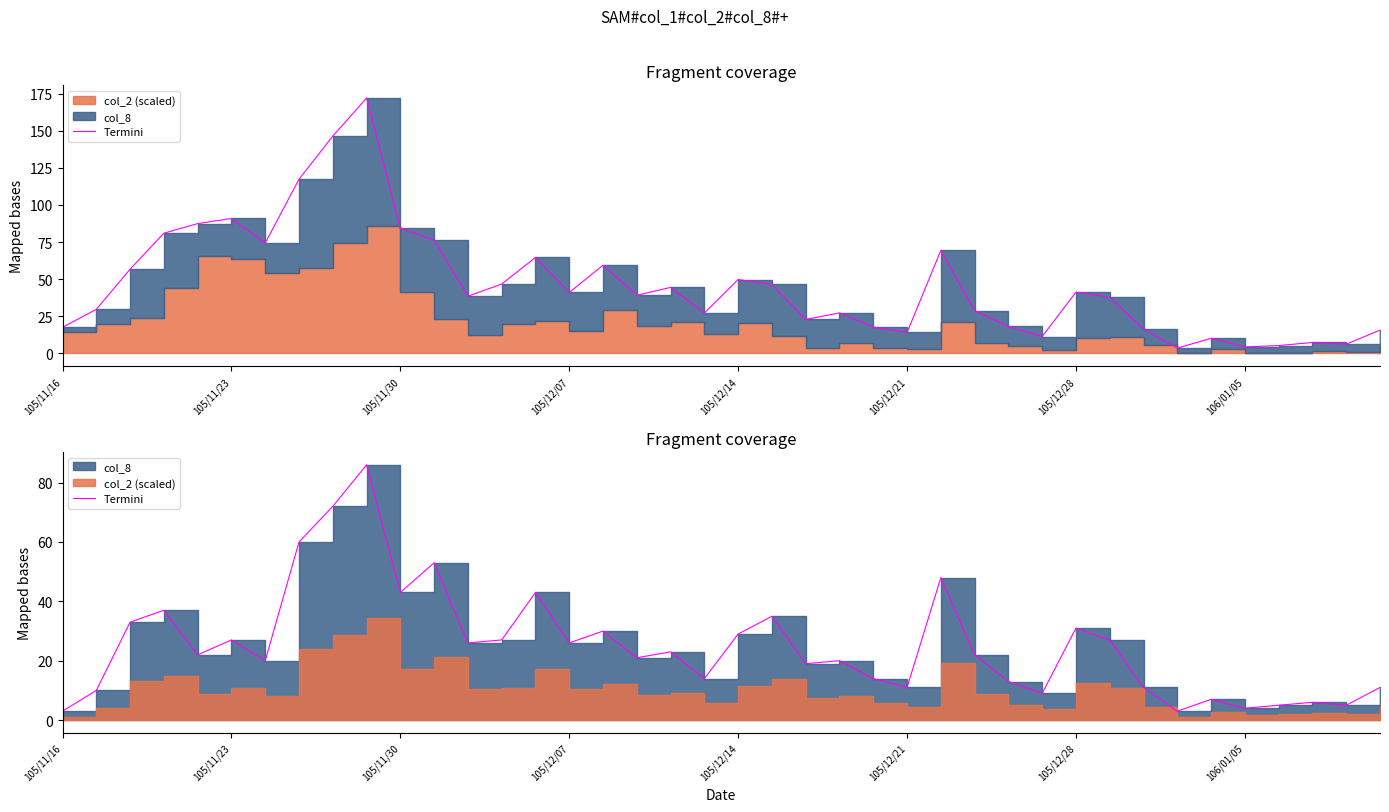

What position from the left is 105/12/07?

16